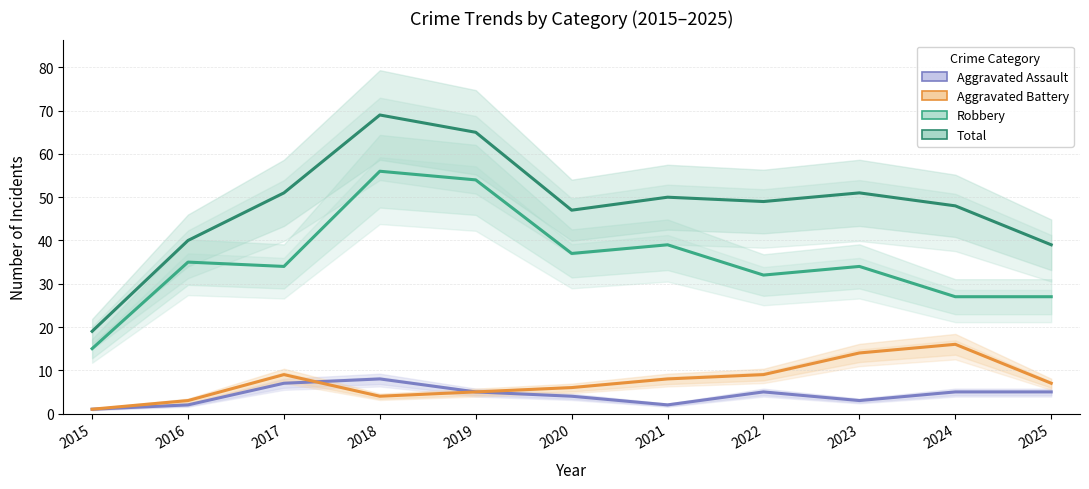

What is the spread (max minus min) of values at 2016?

38